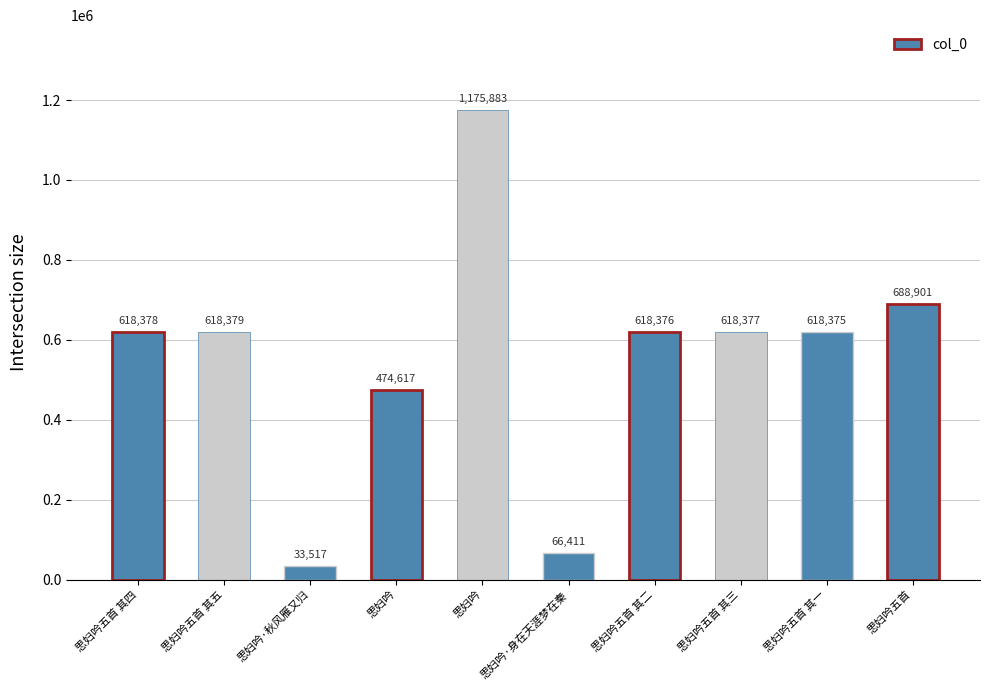

Which has a higher value, 思妇吟 or 思妇吟五首 其四?

思妇吟